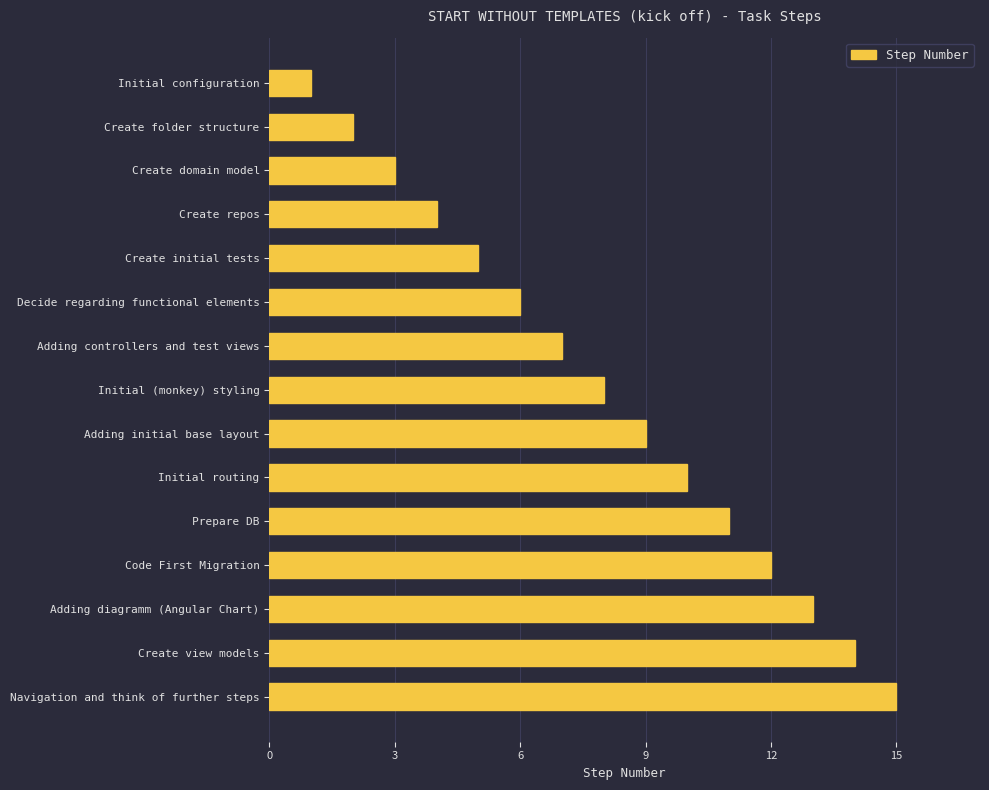

What is the difference between the values at Navigation and think of further steps and Adding initial base layout?

6